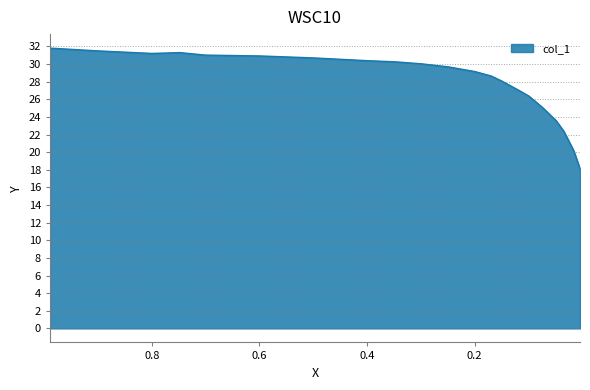

What is the difference between the values at 0.0992 and 0.1693?

2.3